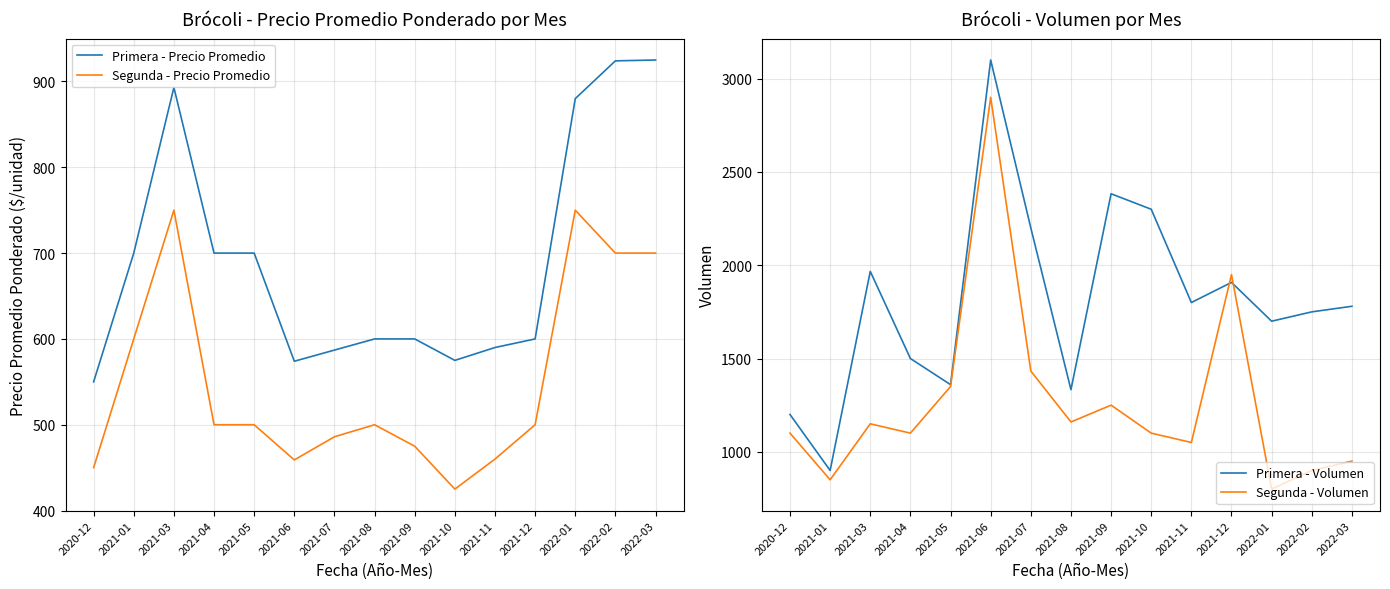

At which category does Segunda - Volumen reach its first local peak?

2021-03